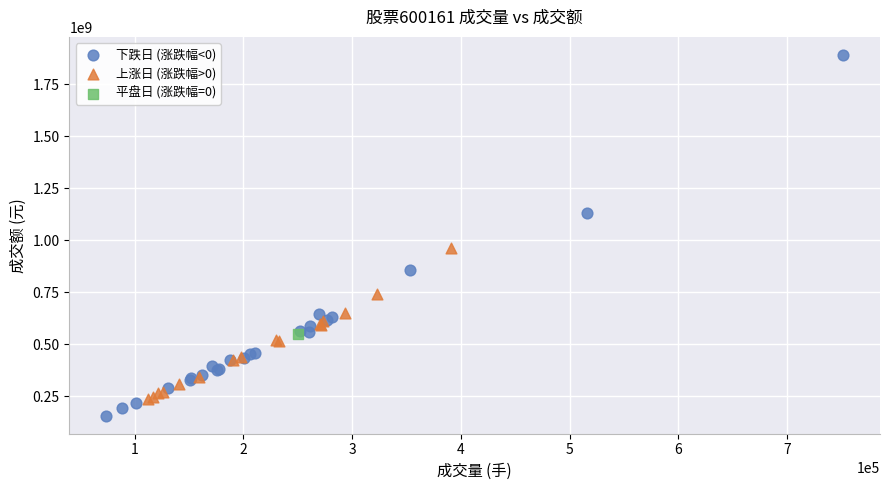

What are all the series names shown in the legend?

下跌日 (涨跌幅<0), 上涨日 (涨跌幅>0), 平盘日 (涨跌幅=0)